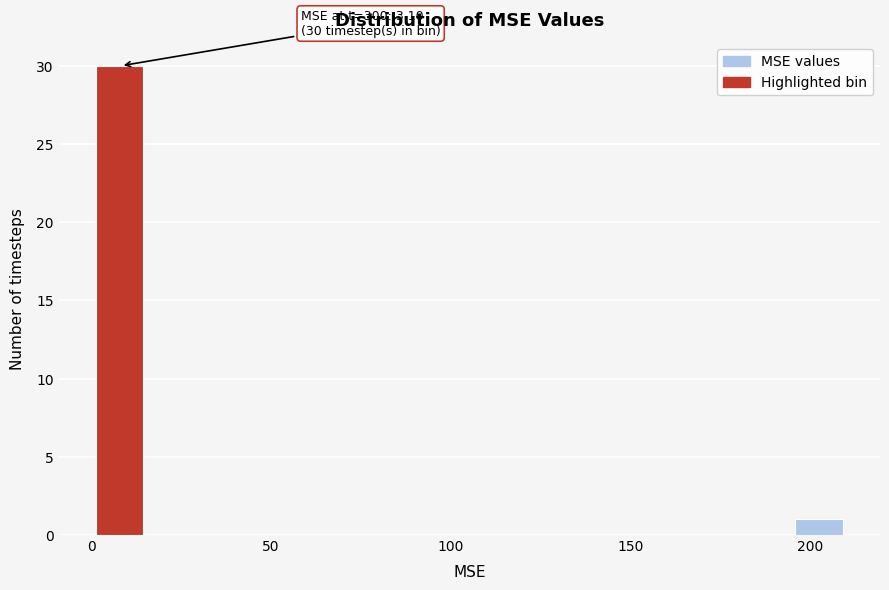

Around what value on the x-axis is the tallest bar? Give the approximate position of its centre, as read against the axis.

10